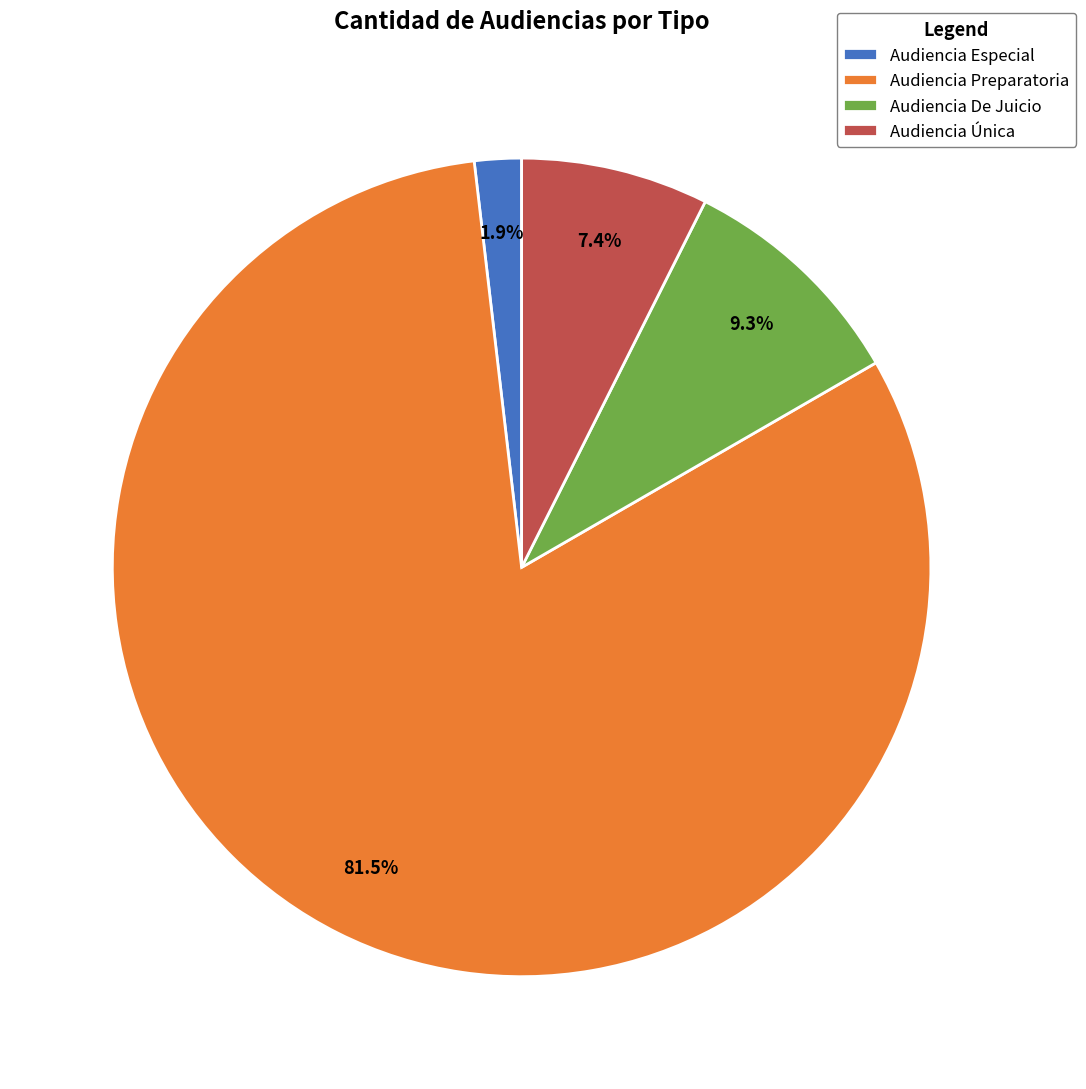

How many segments does this pie chart have?

4